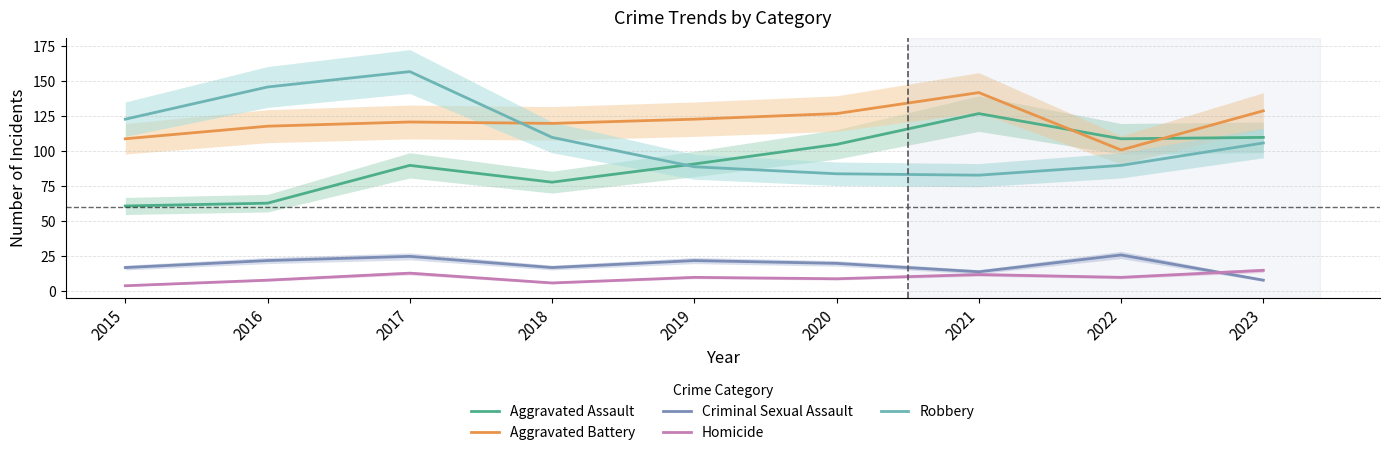

Where is the first local minimum for Criminal Sexual Assault?

2018